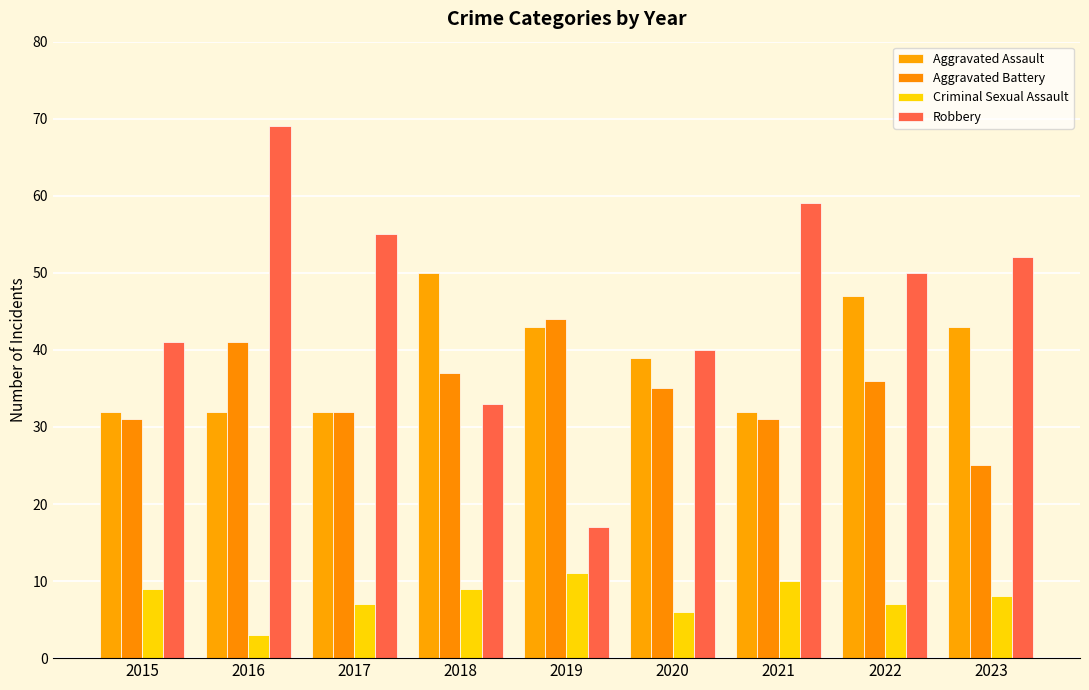

Rank the categories by Robbery value from lowest to highest.

2019, 2018, 2020, 2015, 2022, 2023, 2017, 2021, 2016